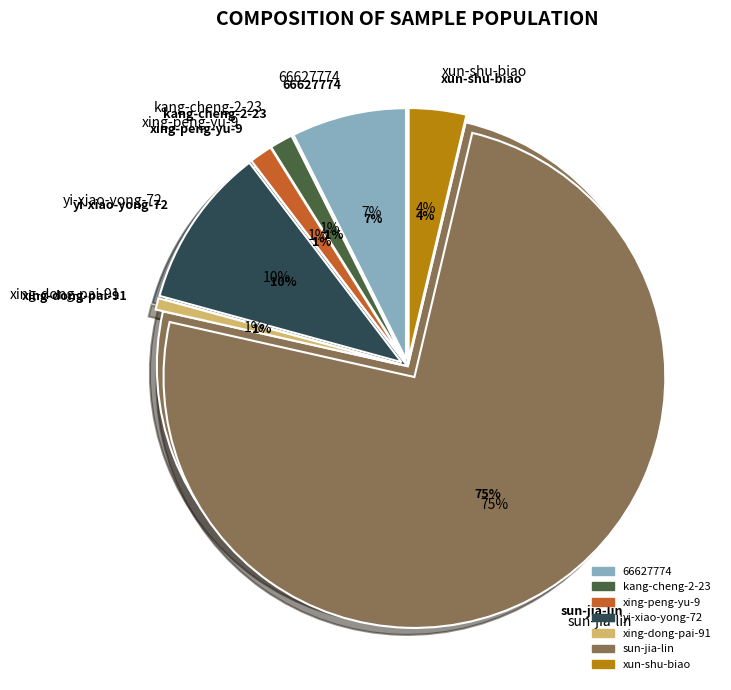

To the nearest percent, what is the difference between the xing-dong-pai-91 and sun-jia-lin slice percentages?

74%